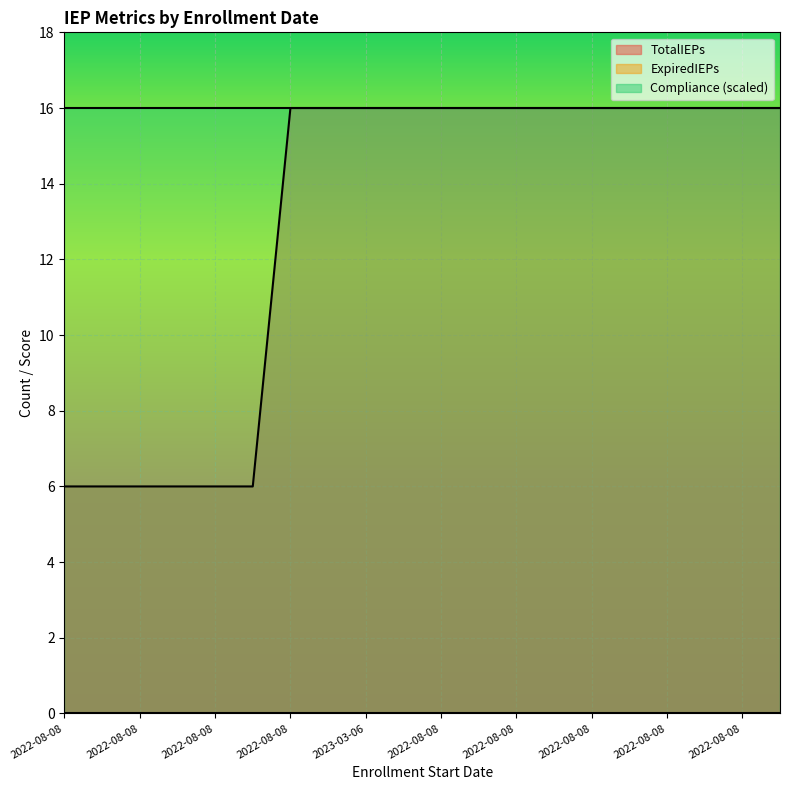

What is the total value across all series at 2022-08-08?

7